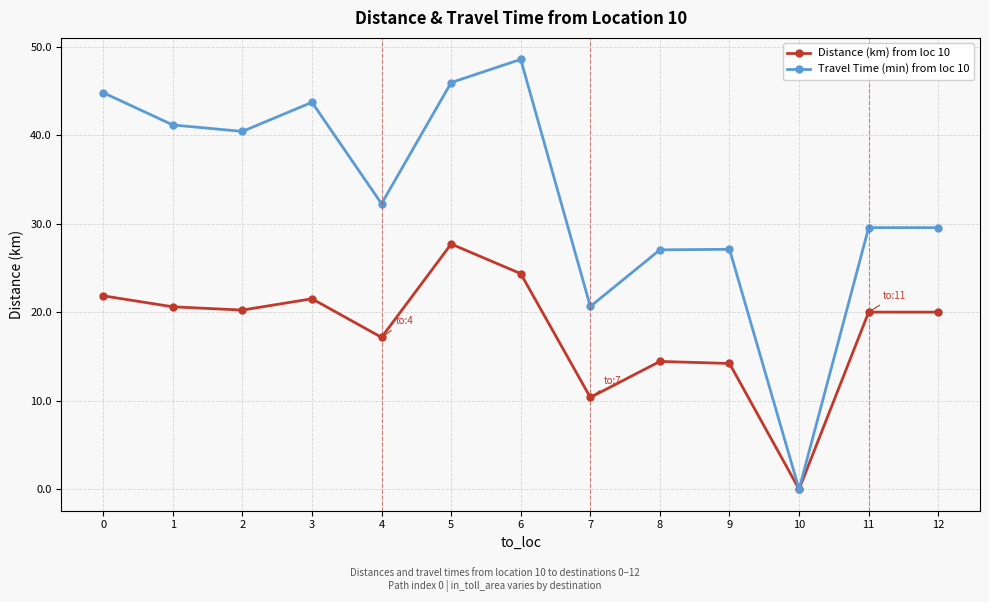

True or false: Distance (km) from loc 10 has more than 2 interior local peaks.

True